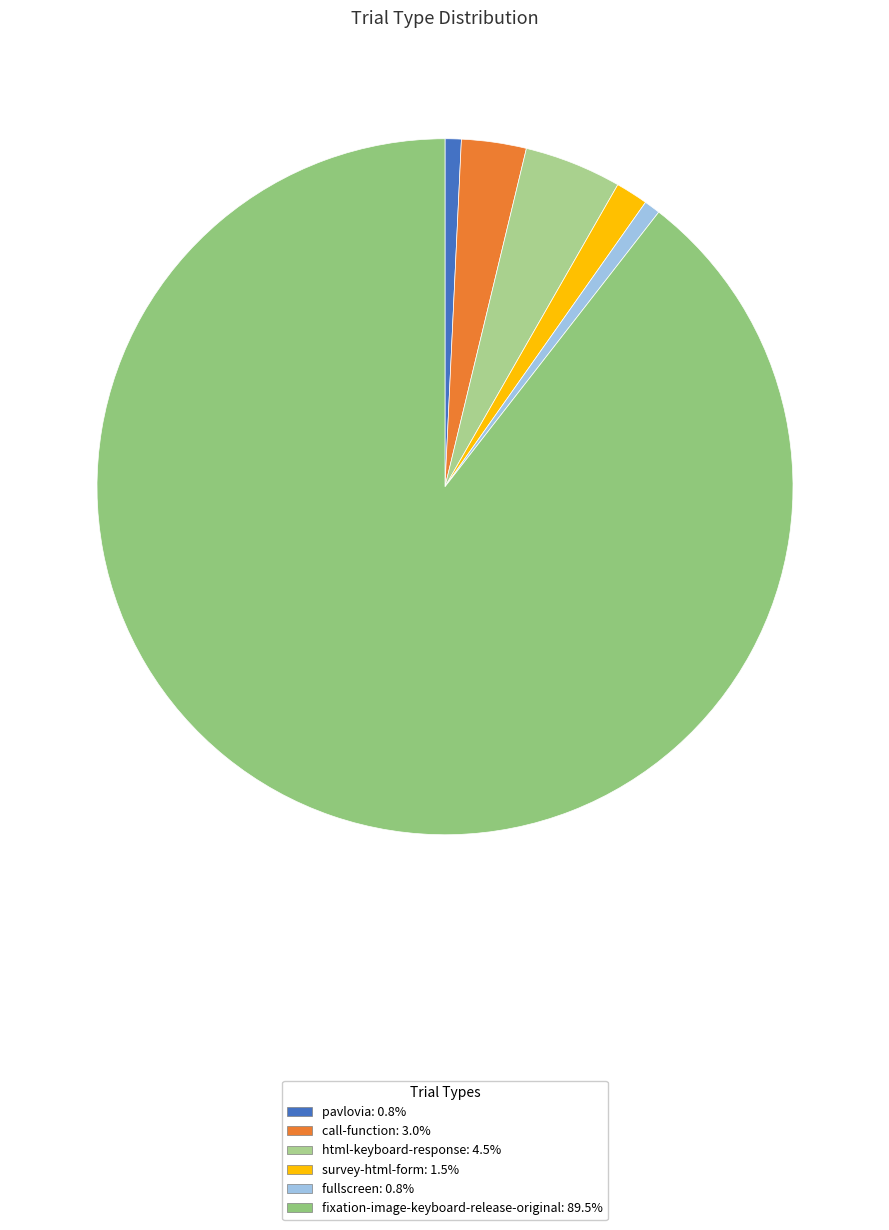

Count the number of slices in the pie.

6